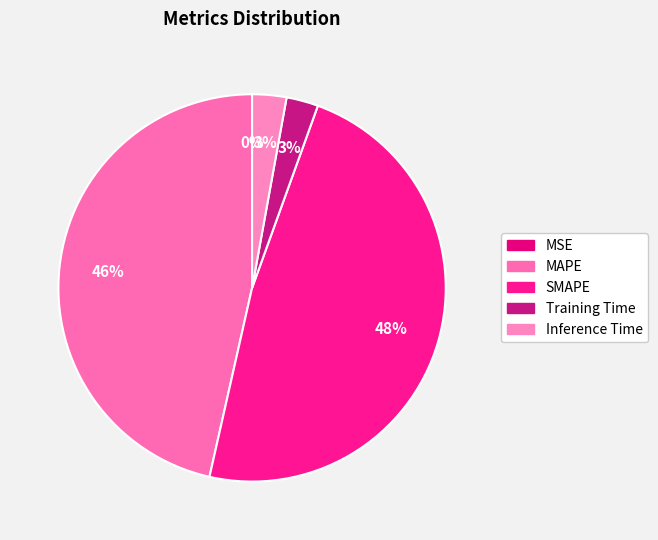

What percentage is the MAPE slice, to the nearest percent?

46%